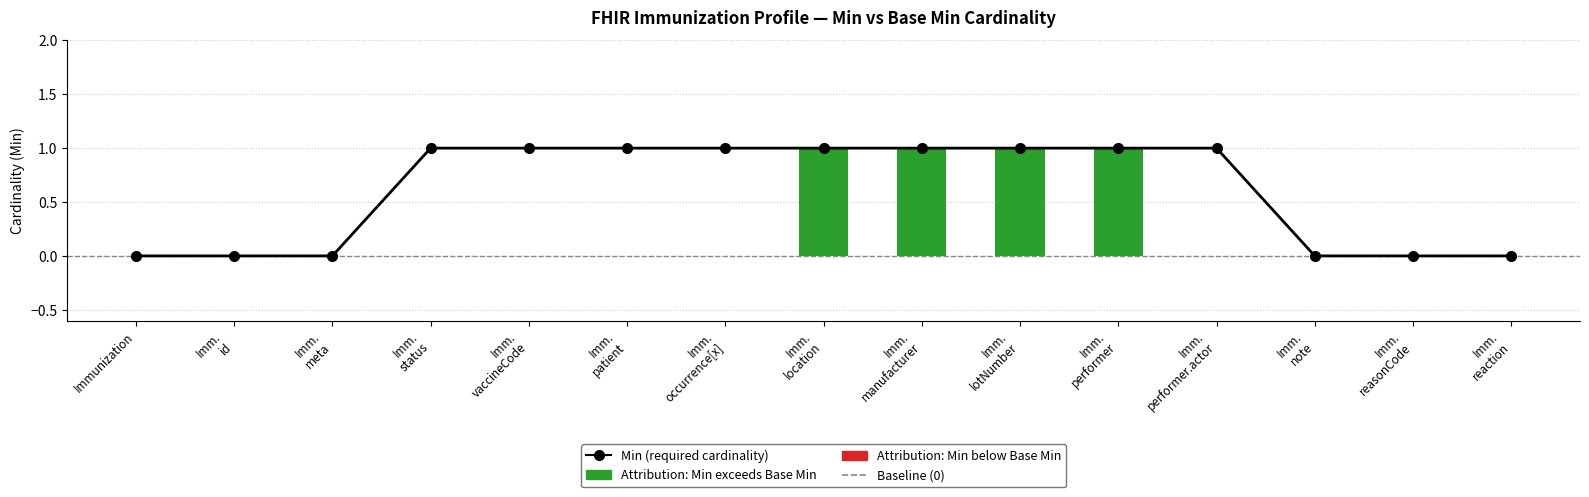

What is the maximum value shown in the chart?

1